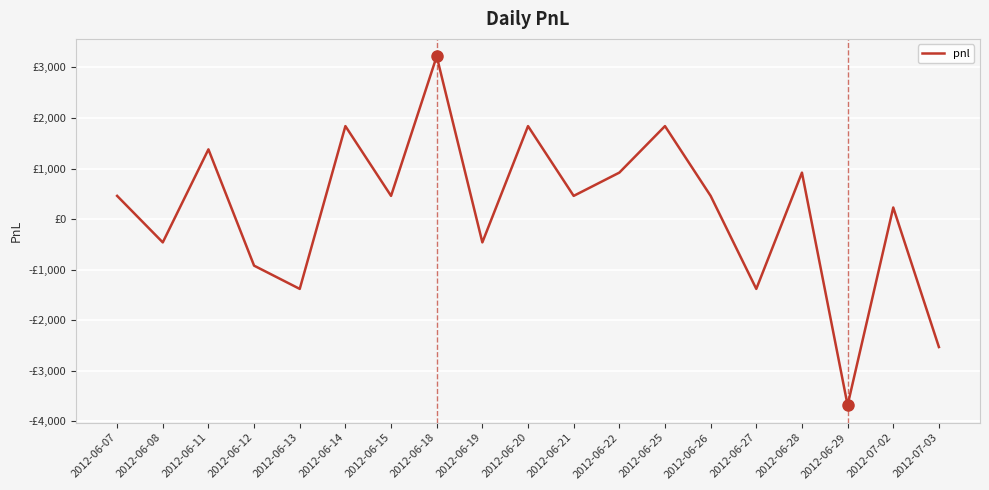

True or false: the data shows -1380 at 2012-06-13.

True